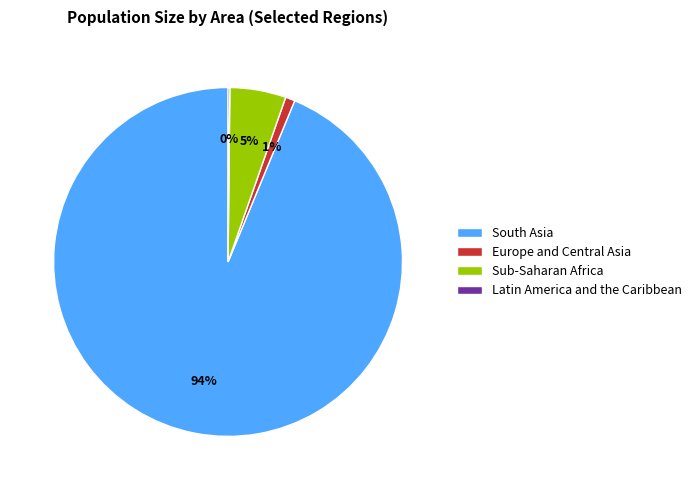

Combined, do Europe and Central Asia and South Asia account for over 50%?

Yes